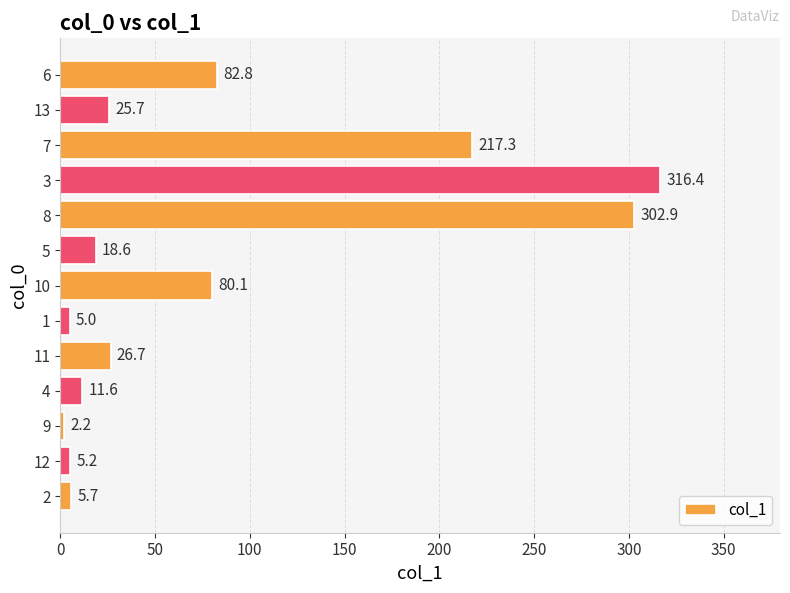

What is the change in value from 9 to 6?

+80.6